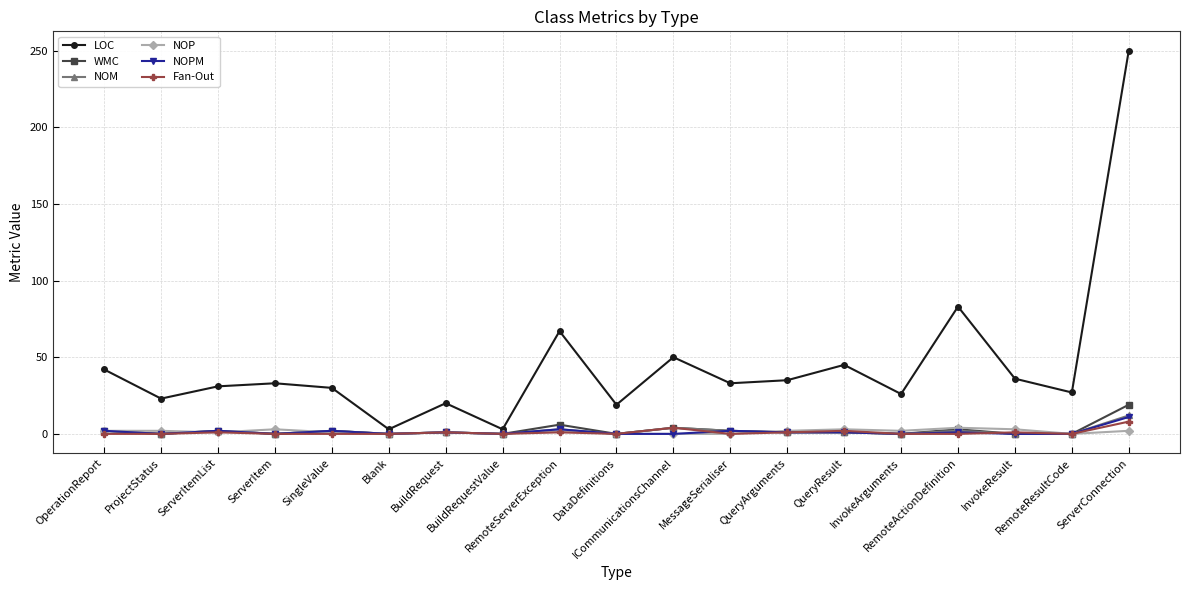

True or false: NOM has more than 1 interior local peaks.

True